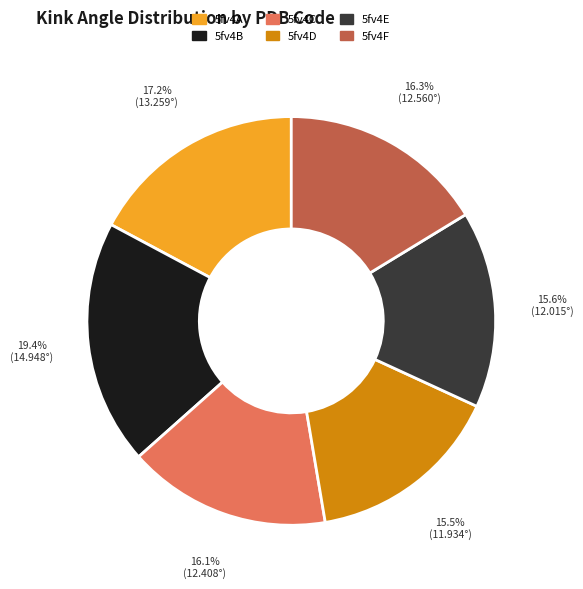

What is the largest slice in the pie chart?

5fv4B